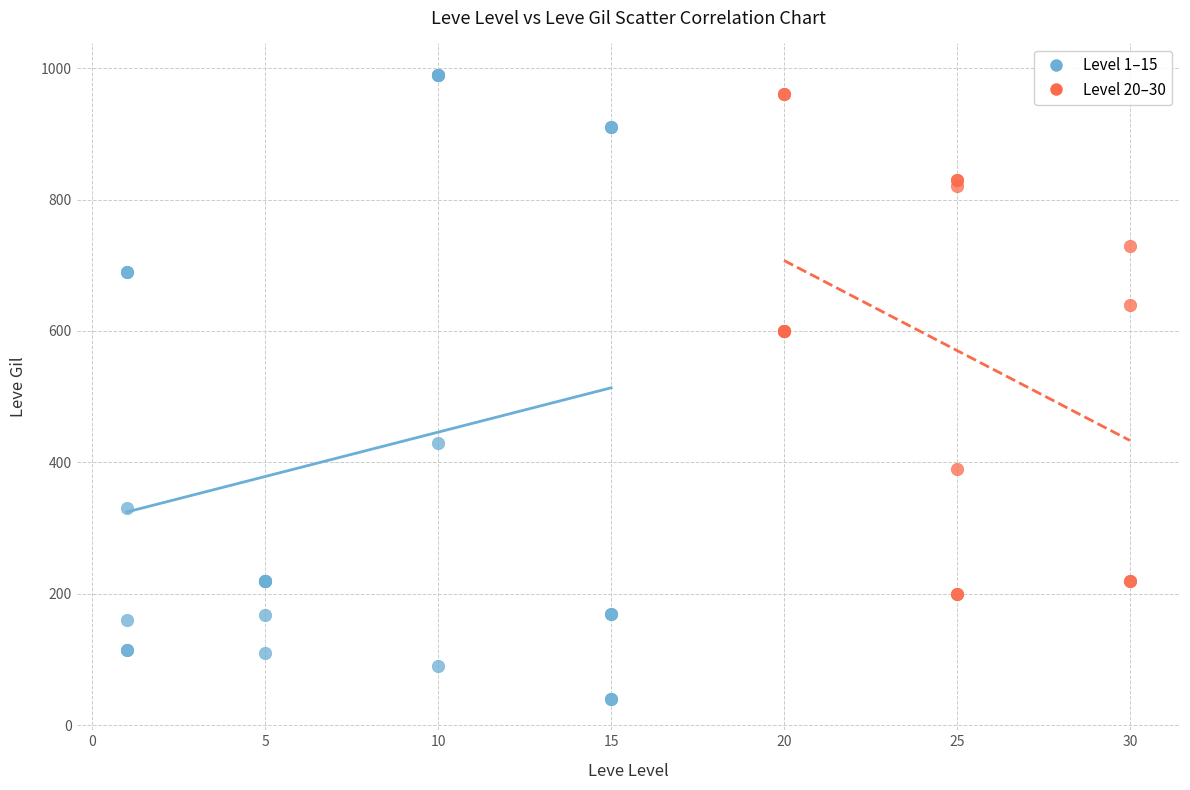

Which series contains the lowest Y value?

Level 1–15